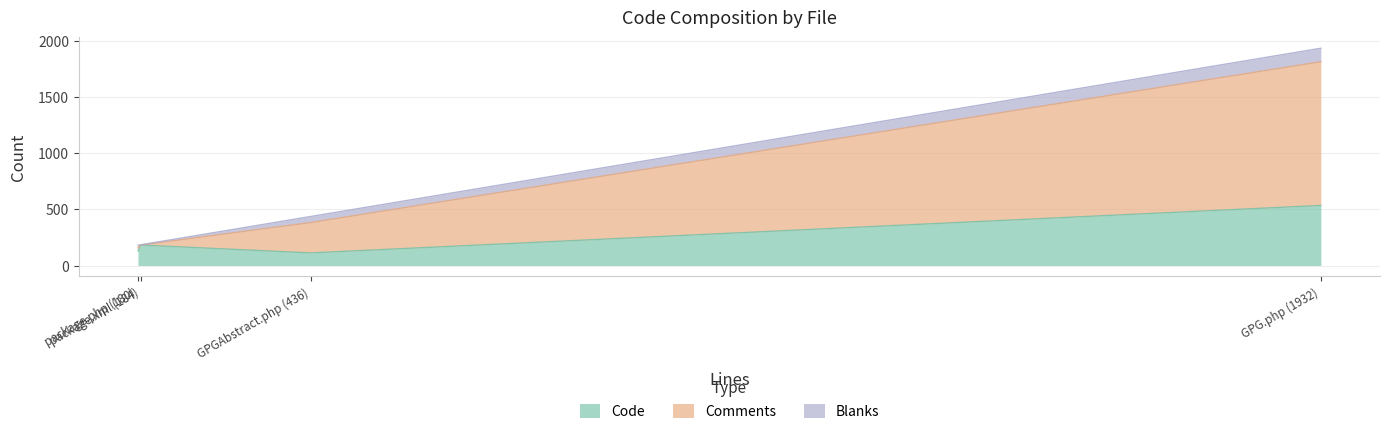

Reading right to left, list all the values displayed in this chart.

Code: GPG.php (1932)=534	GPGAbstract.php (436)=112	package.php (180)=130	package.xml (184)=182
Comments: GPG.php (1932)=1278	GPGAbstract.php (436)=270	package.php (180)=28	package.xml (184)=0
Blanks: GPG.php (1932)=120	GPGAbstract.php (436)=54	package.php (180)=22	package.xml (184)=2